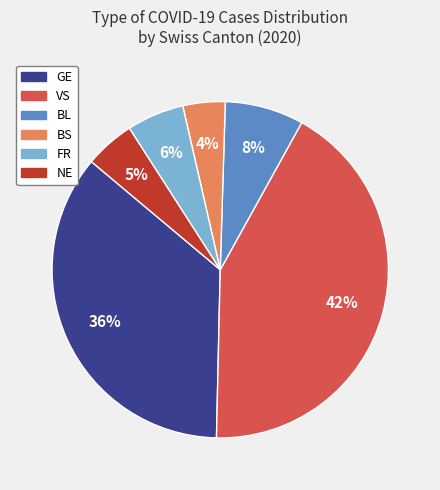

Is there any slice that represents more than half of the pie?

No